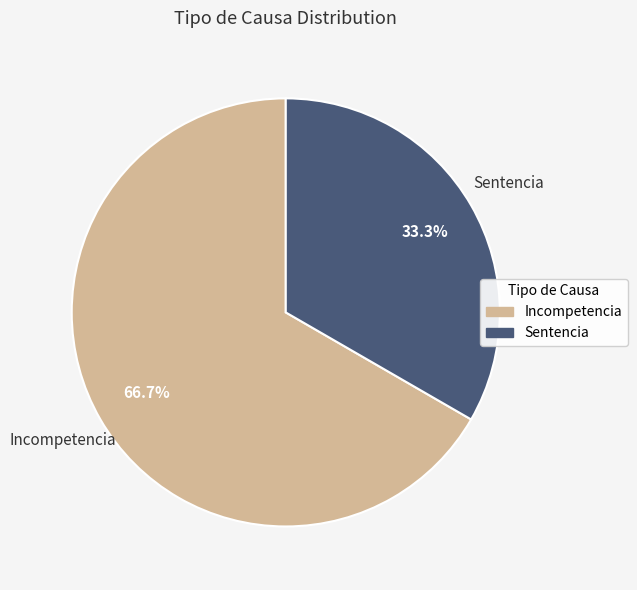

What percentage is NOT represented by Incompetencia?

33.3%